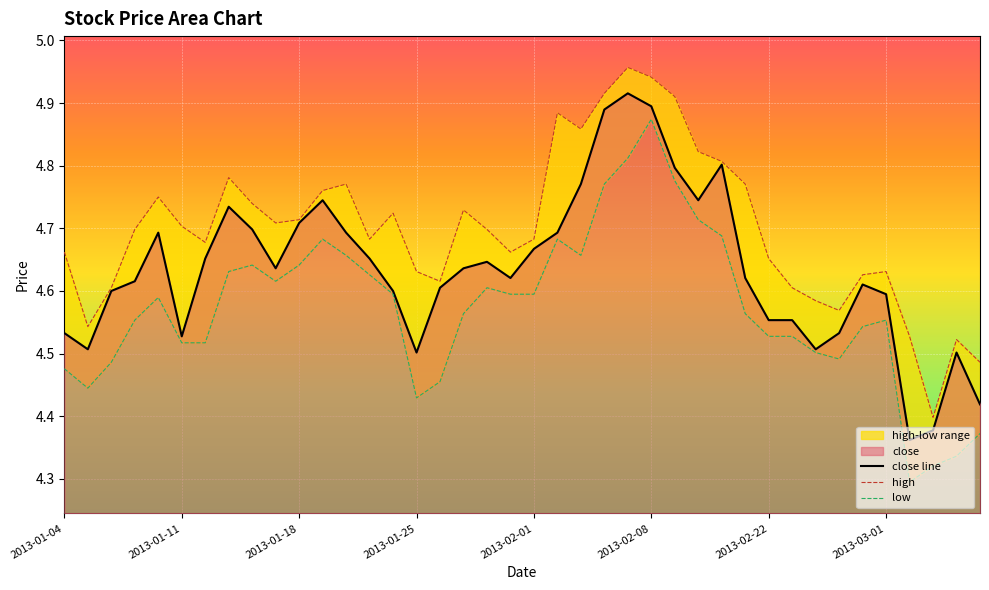

Between 36 and 21, which is larger?

21